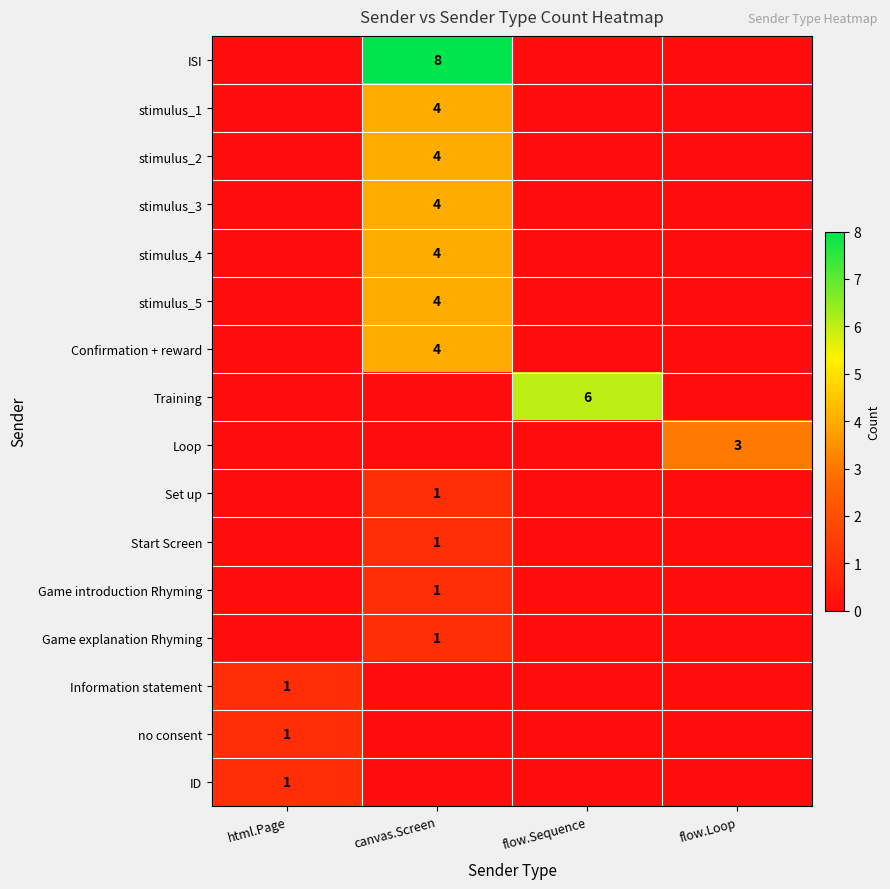

Rank the series by their maximum value, from highest to lowest.

ISI, Training, stimulus_1, stimulus_2, stimulus_3, stimulus_4, stimulus_5, Confirmation + reward, Loop, Set up, Start Screen, Game introduction Rhyming, Game explanation Rhyming, Information statement, no consent, ID